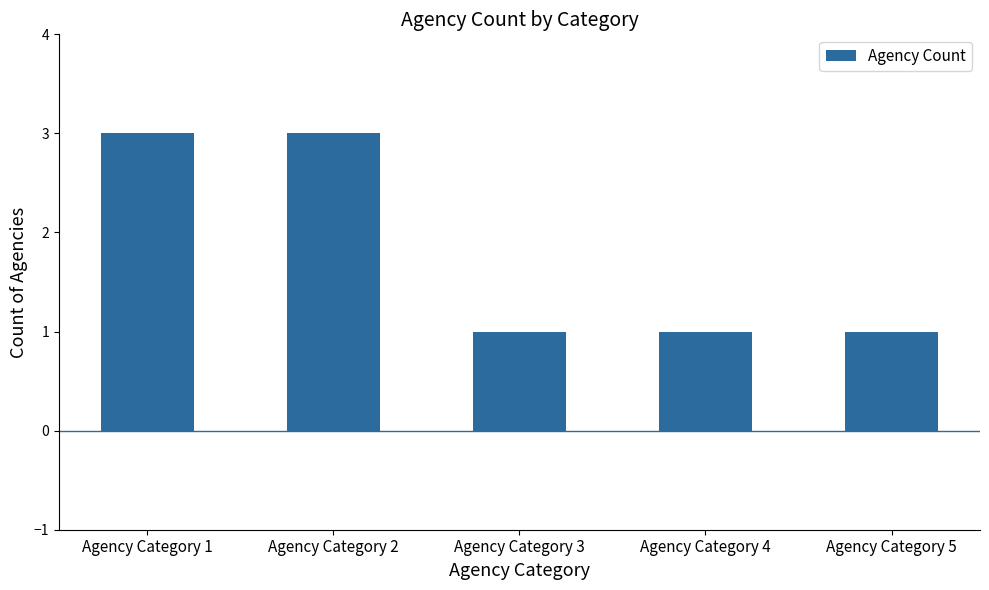

Is it true that the value at Agency Category 3 is 1?

True